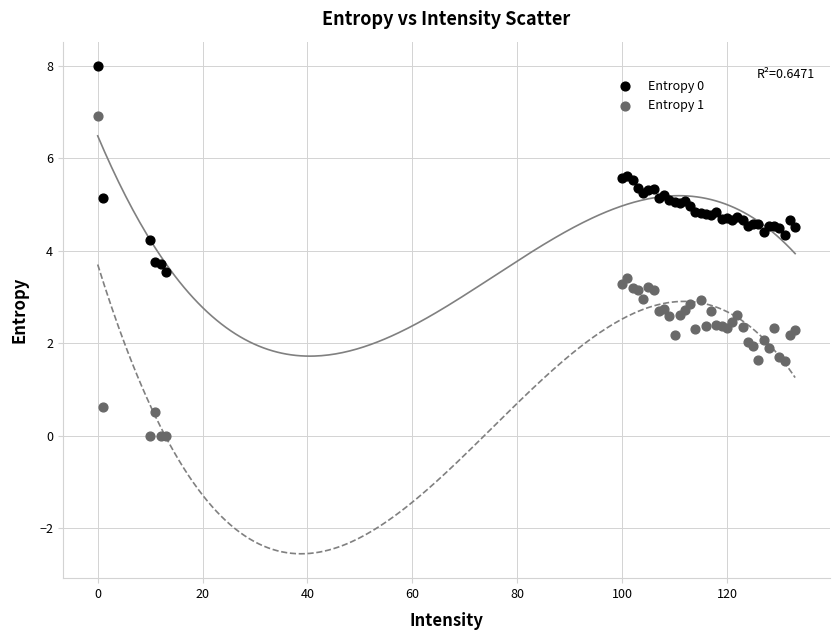

Which series contains the lowest Y value?

Entropy 1